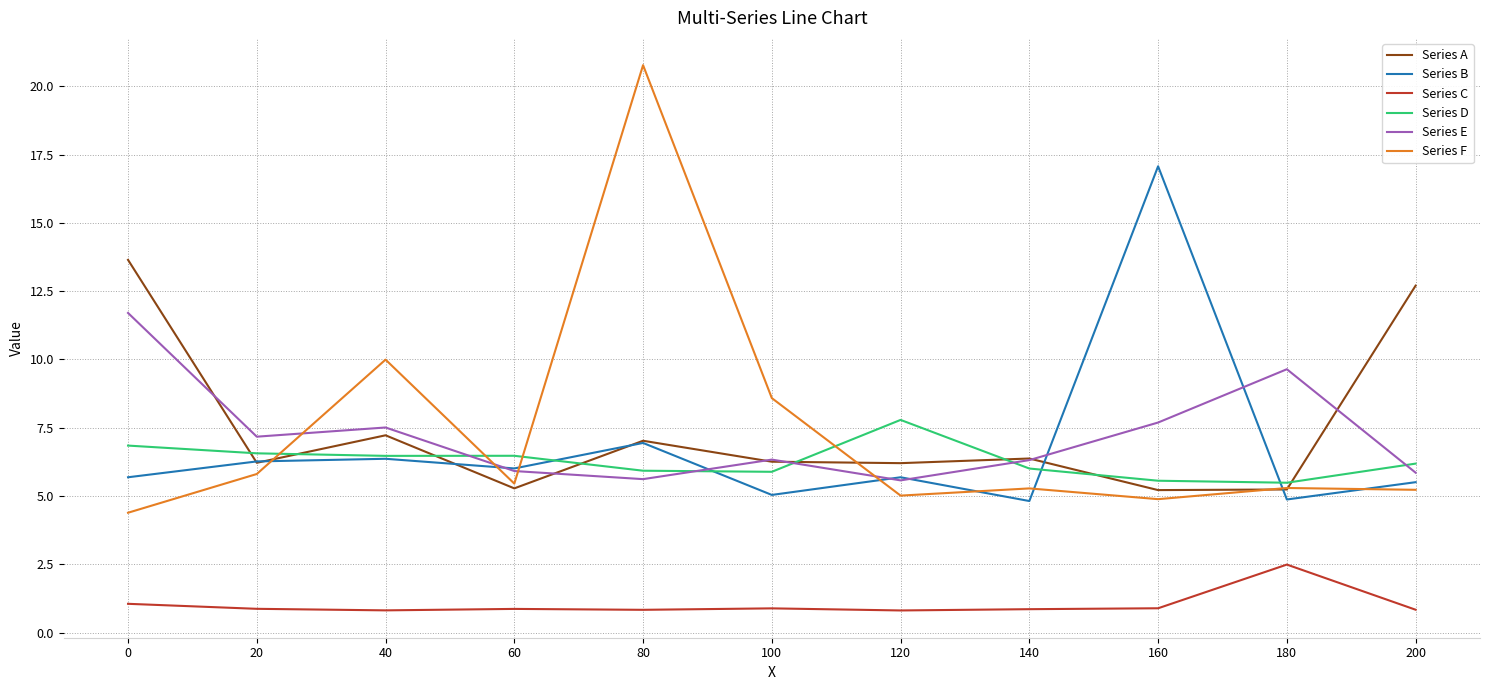

Rank the series at 160 from highest to lowest value.

Series B, Series E, Series D, Series A, Series F, Series C